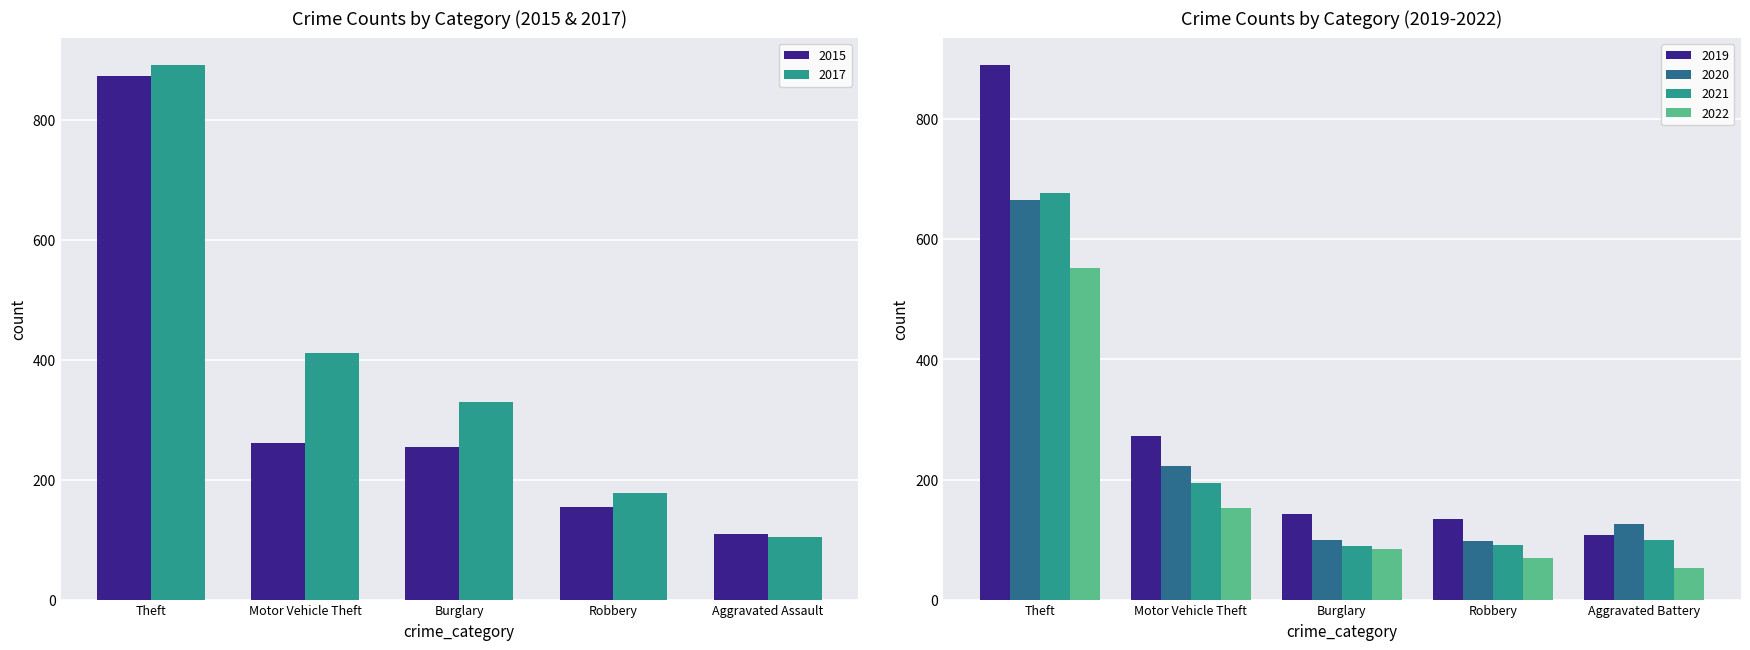

At which label is 2017 closest to 498?

Motor Vehicle Theft